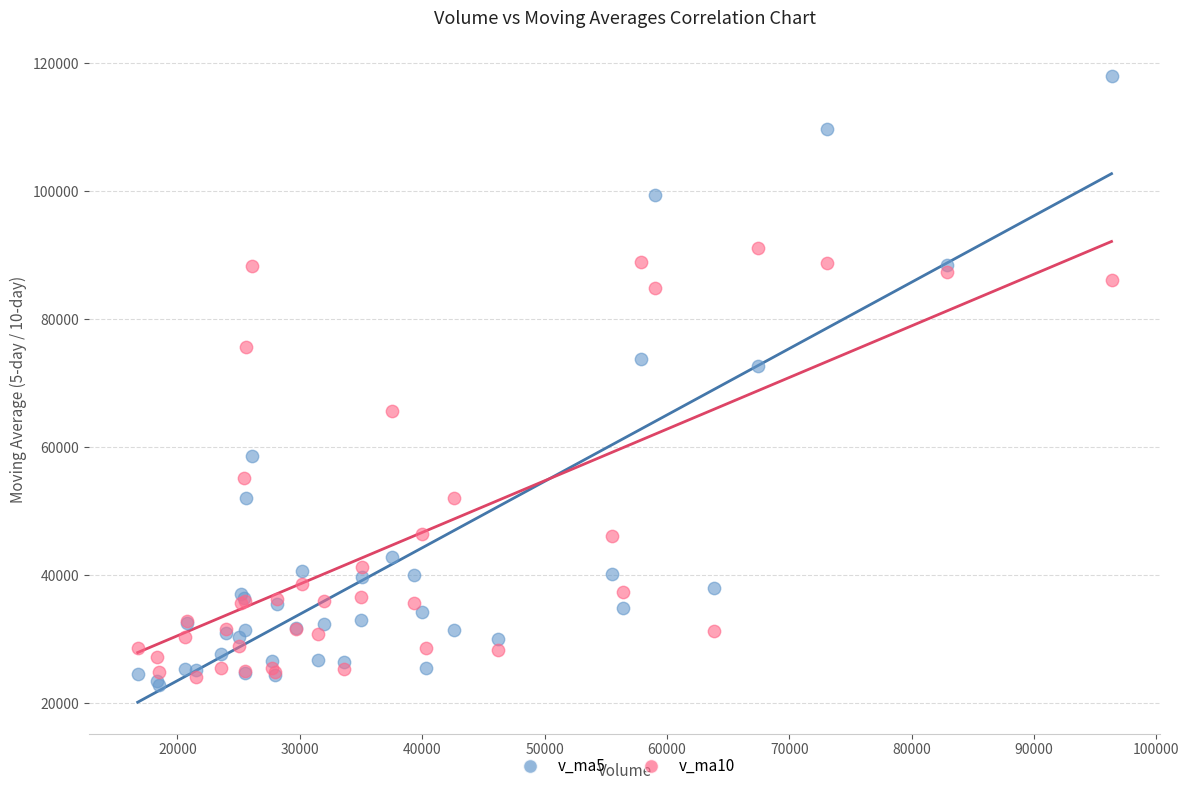

Across all series, what Y value is closest to 70477?

72745.6